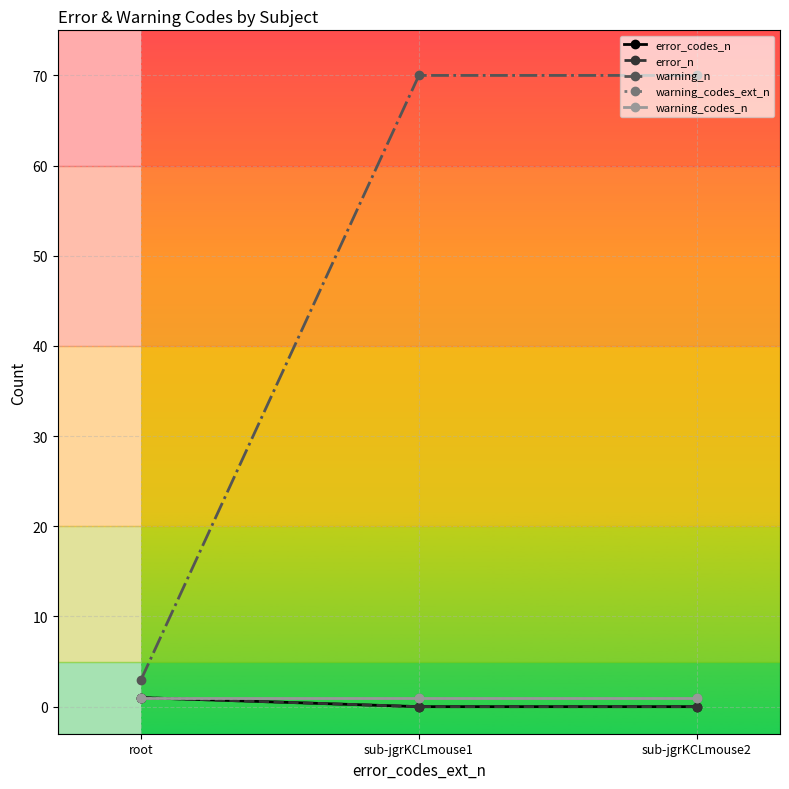

Is this an area chart (filled region under the line)?

No